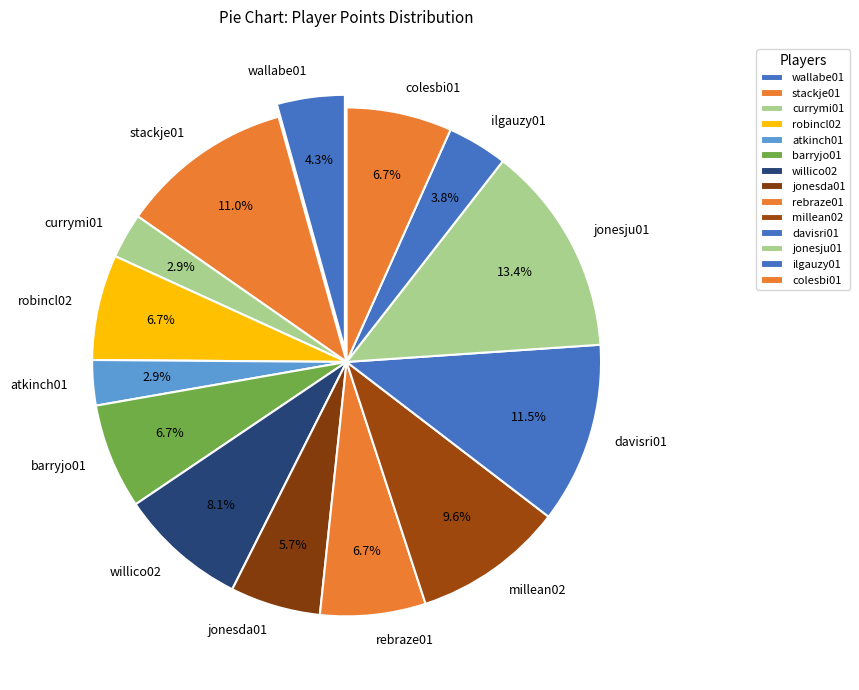

Is there a majority slice in this chart?

No